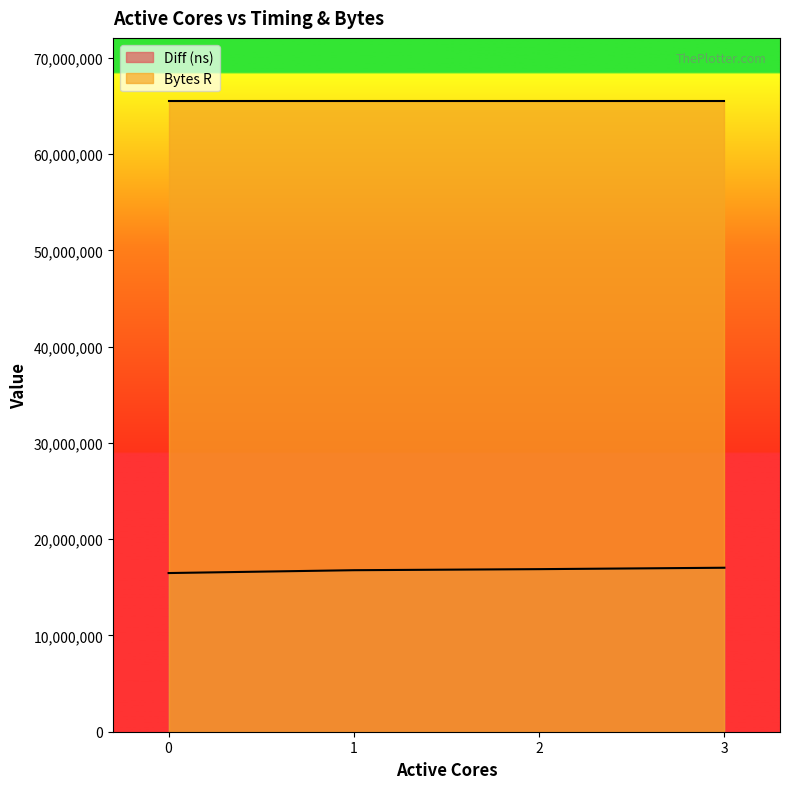

What is the value of the 1st point from the left?

16486197